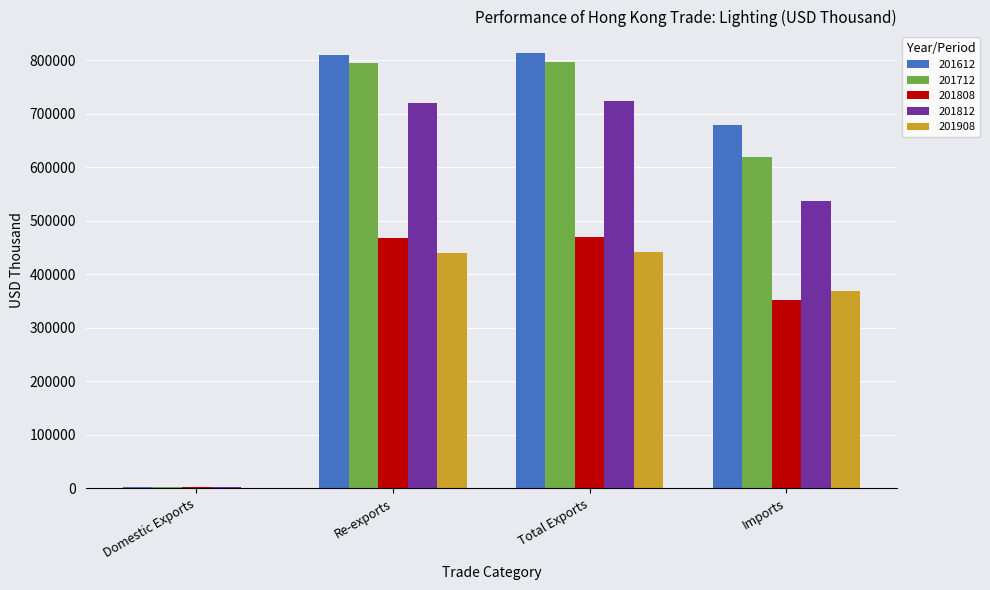

What is the highest value of the 201808 series?

469297.8